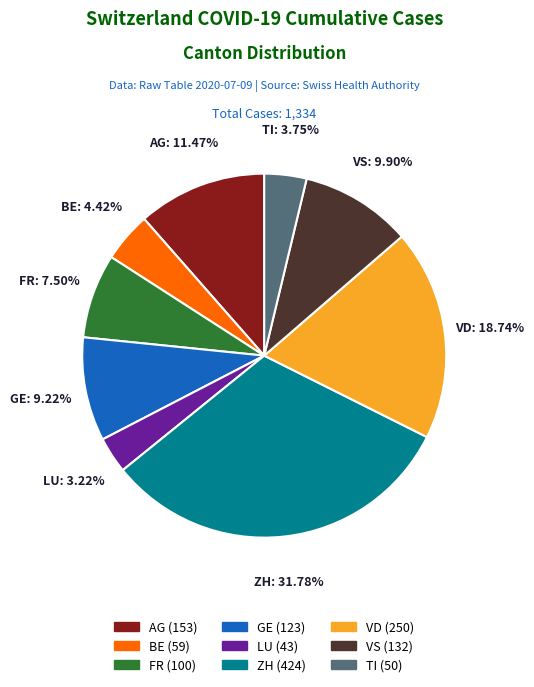

Which has a higher value, BE or FR?

FR